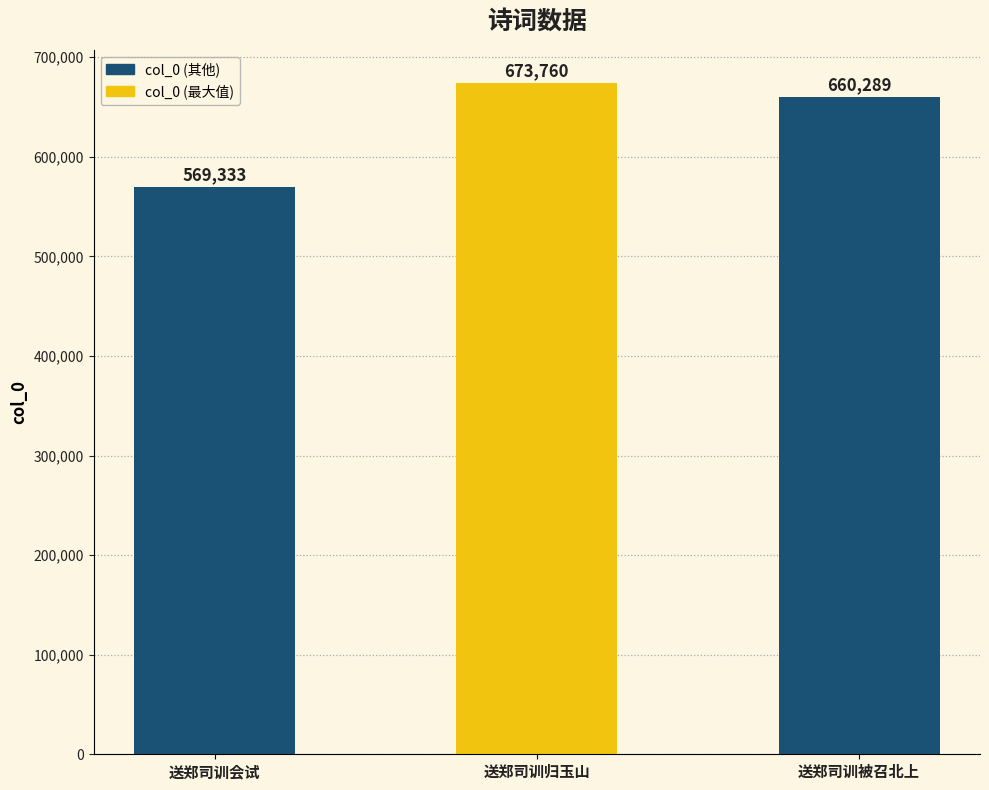

At which label does the data first exceed 660289?

送郑司训归玉山